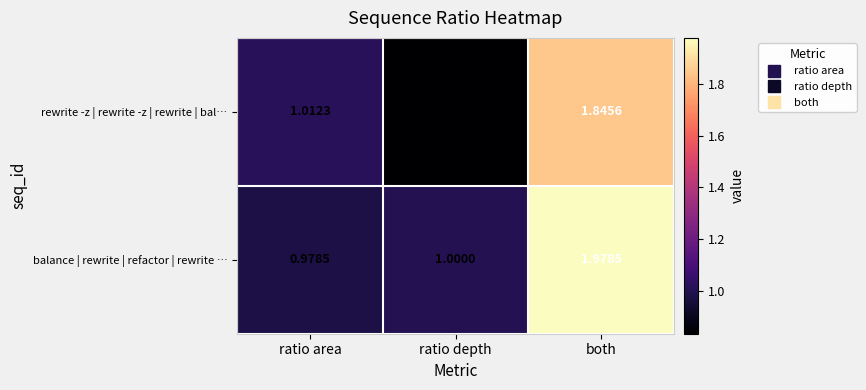

At which label does rewrite -z | rewrite -z | rewrite | bal… reach its minimum?

ratio depth